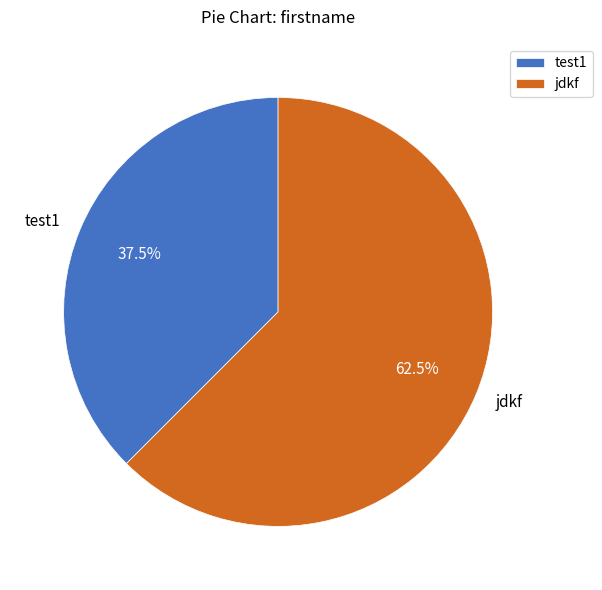

Which category has the biggest portion of the pie?

jdkf